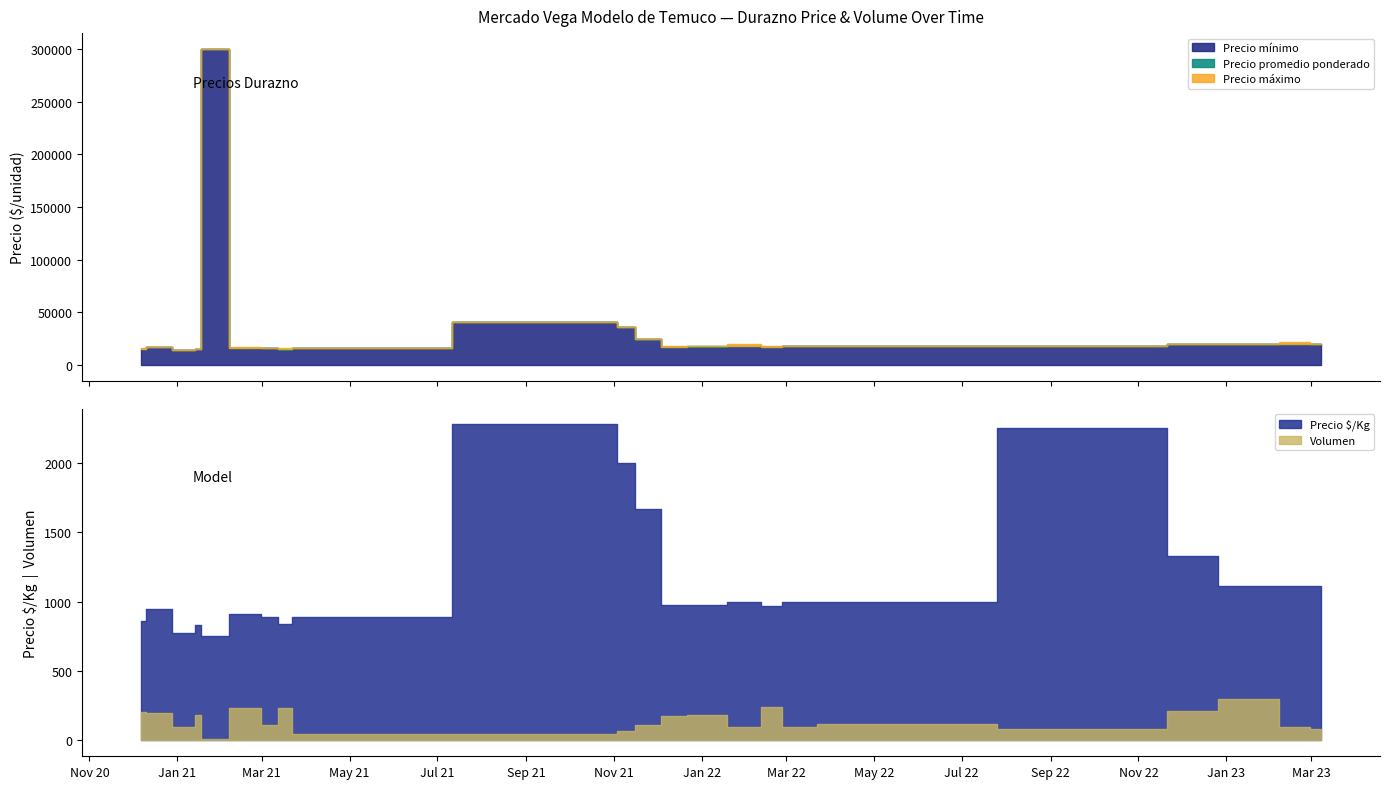

What is the difference between the maximum and minimum values in the Precio $/Kg series?

1528